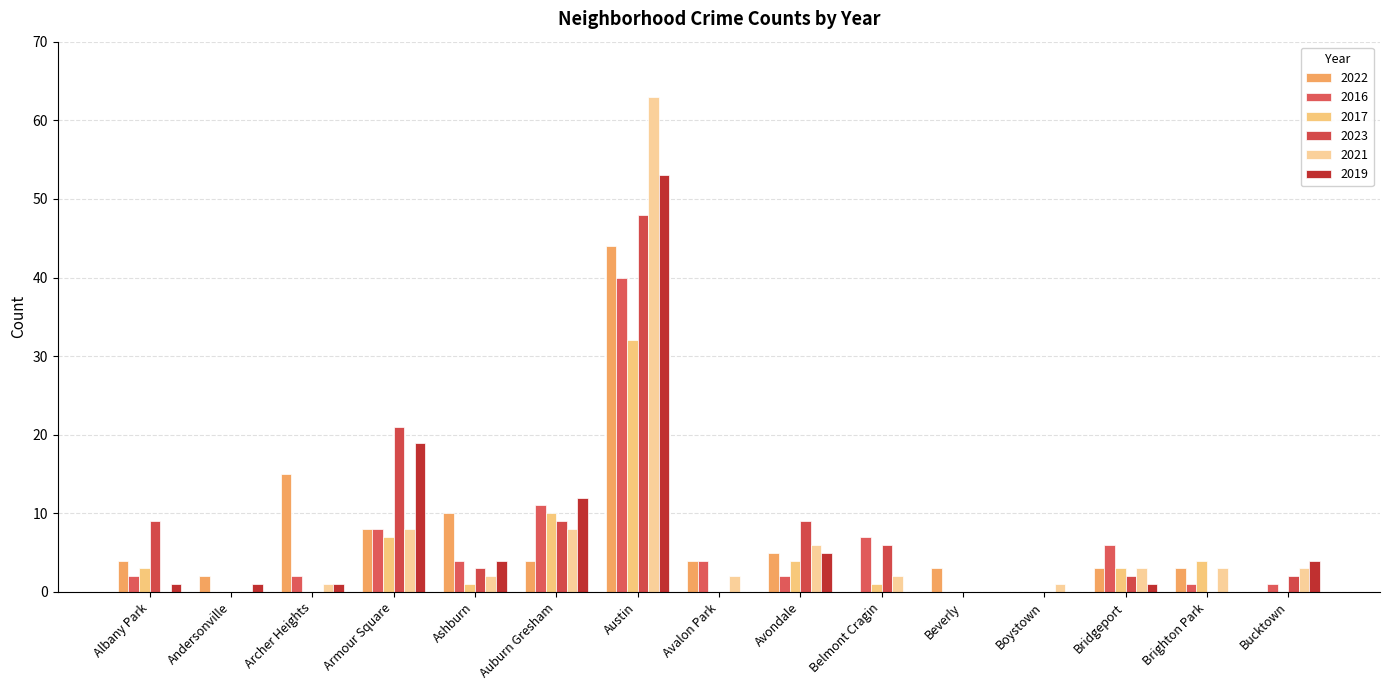

What is the greatest value displayed?

63